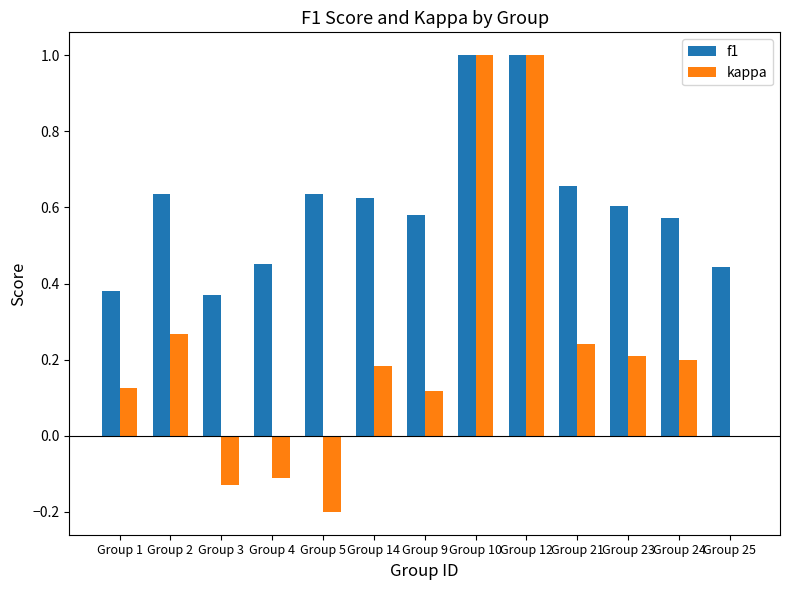

The value of f1 at Group 5 is 0.6. True or false?

True